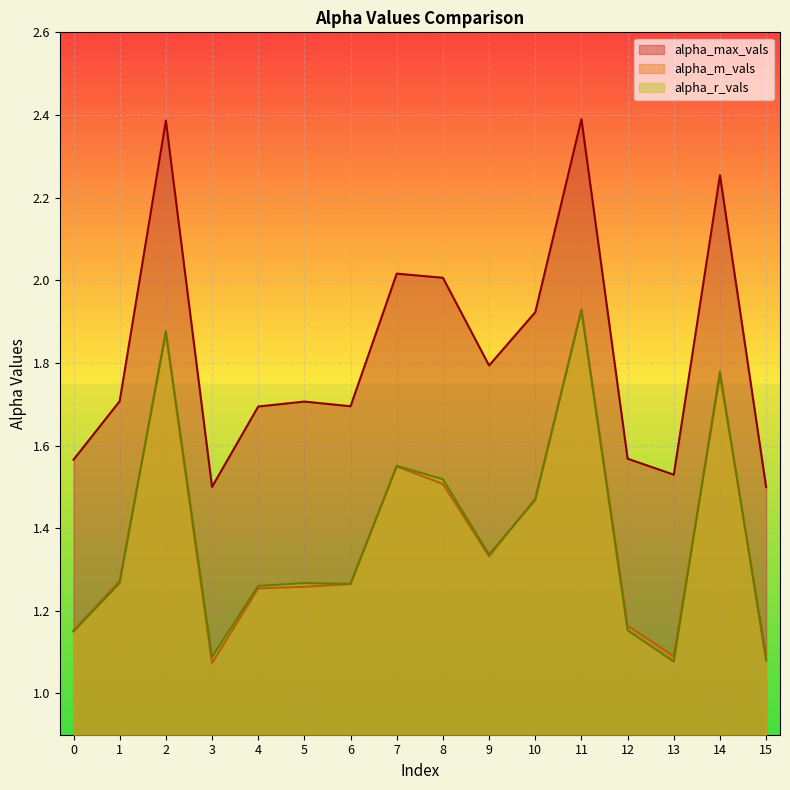

True or false: alpha_m_vals and alpha_max_vals cross at least once.

False